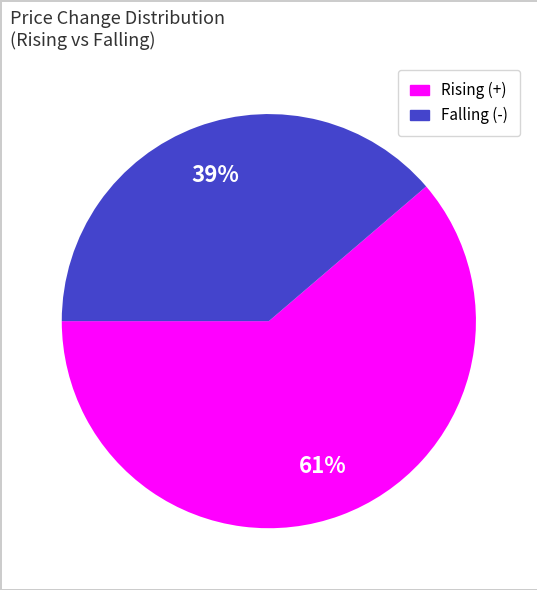

To the nearest percent, what is the average slice percentage?

50%